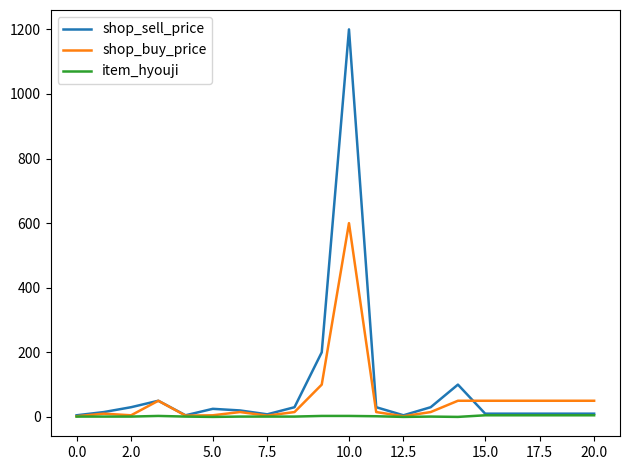

Which series has the widest spread of values?

shop_sell_price